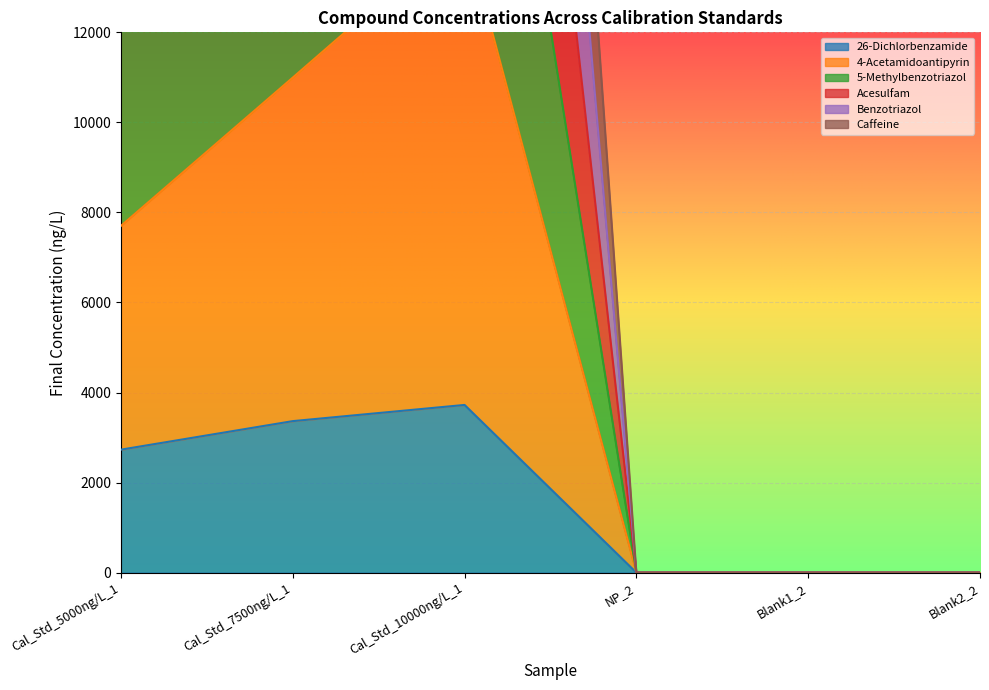

Reading left to right, transcribe all the data shown in this chart.

26-Dichlorbenzamide: Cal_Std_5000ng/L_1=2731.7	Cal_Std_7500ng/L_1=3365.3	Cal_Std_10000ng/L_1=3724.8	NP_2=0.0	Blank1_2=0.0	Blank2_2=0.0
4-Acetamidoantipyrin: Cal_Std_5000ng/L_1=27604.3	Cal_Std_7500ng/L_1=40565.5	Cal_Std_10000ng/L_1=53980.7	NP_2=0.0	Blank1_2=0.0	Blank2_2=0.0
5-Methylbenzotriazol: Cal_Std_5000ng/L_1=17613.6	Cal_Std_7500ng/L_1=25853.0	Cal_Std_10000ng/L_1=34293.9	NP_2=0.0	Blank1_2=0.0	Blank2_2=0.0
Acesulfam: Cal_Std_5000ng/L_1=22661.4	Cal_Std_7500ng/L_1=33284.3	Cal_Std_10000ng/L_1=44049.5	NP_2=0.0	Blank1_2=0.0	Blank2_2=0.0
Benzotriazol: Cal_Std_5000ng/L_1=12764.1	Cal_Std_7500ng/L_1=18385.0	Cal_Std_10000ng/L_1=24155.7	NP_2=0.0	Blank1_2=0.0	Blank2_2=0.0
Caffeine: Cal_Std_5000ng/L_1=7702.3	Cal_Std_7500ng/L_1=10994.9	Cal_Std_10000ng/L_1=14305.4	NP_2=0.0	Blank1_2=0.0	Blank2_2=0.0